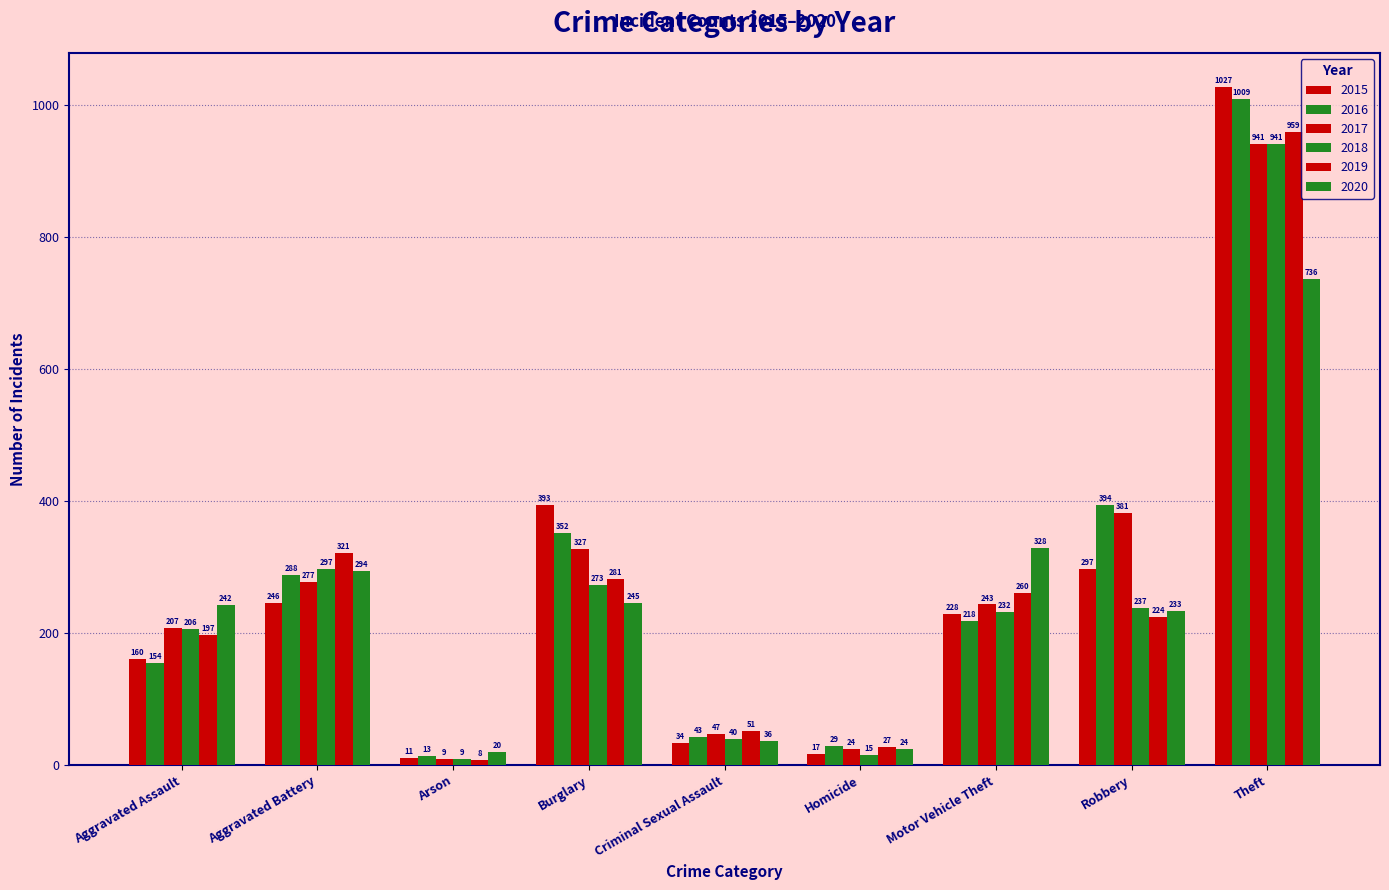

Reading left to right, extract all data points from this chart.

2015: Aggravated Assault=160	Aggravated Battery=246	Arson=11	Burglary=393	Criminal Sexual Assault=34	Homicide=17	Motor Vehicle Theft=228	Robbery=297	Theft=1027
2016: Aggravated Assault=154	Aggravated Battery=288	Arson=13	Burglary=352	Criminal Sexual Assault=43	Homicide=29	Motor Vehicle Theft=218	Robbery=394	Theft=1009
2017: Aggravated Assault=207	Aggravated Battery=277	Arson=9	Burglary=327	Criminal Sexual Assault=47	Homicide=24	Motor Vehicle Theft=243	Robbery=381	Theft=941
2018: Aggravated Assault=206	Aggravated Battery=297	Arson=9	Burglary=273	Criminal Sexual Assault=40	Homicide=15	Motor Vehicle Theft=232	Robbery=237	Theft=941
2019: Aggravated Assault=197	Aggravated Battery=321	Arson=8	Burglary=281	Criminal Sexual Assault=51	Homicide=27	Motor Vehicle Theft=260	Robbery=224	Theft=959
2020: Aggravated Assault=242	Aggravated Battery=294	Arson=20	Burglary=245	Criminal Sexual Assault=36	Homicide=24	Motor Vehicle Theft=328	Robbery=233	Theft=736